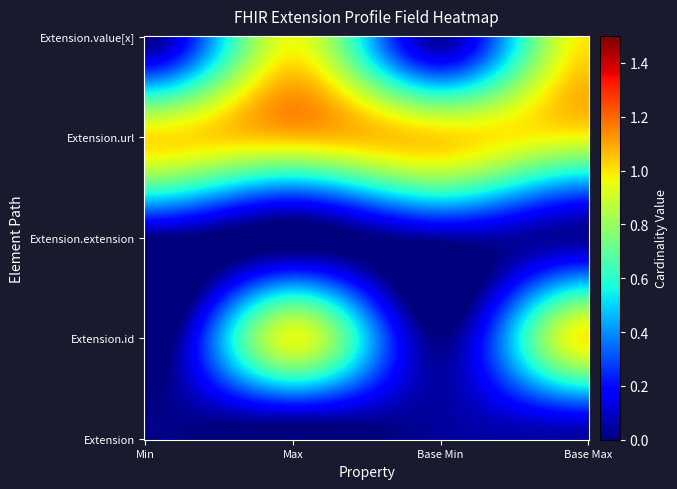

Which series has the largest total across all categories?

Extension.url